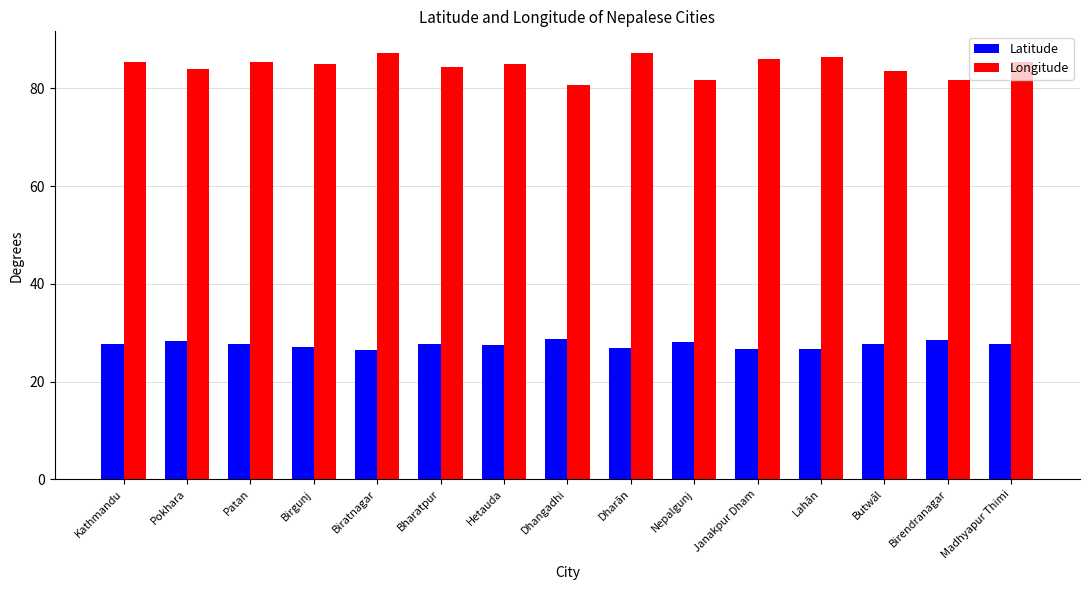

Is the value of Latitude at Patan greater than the value of Longitude at Dhangadhi?

No